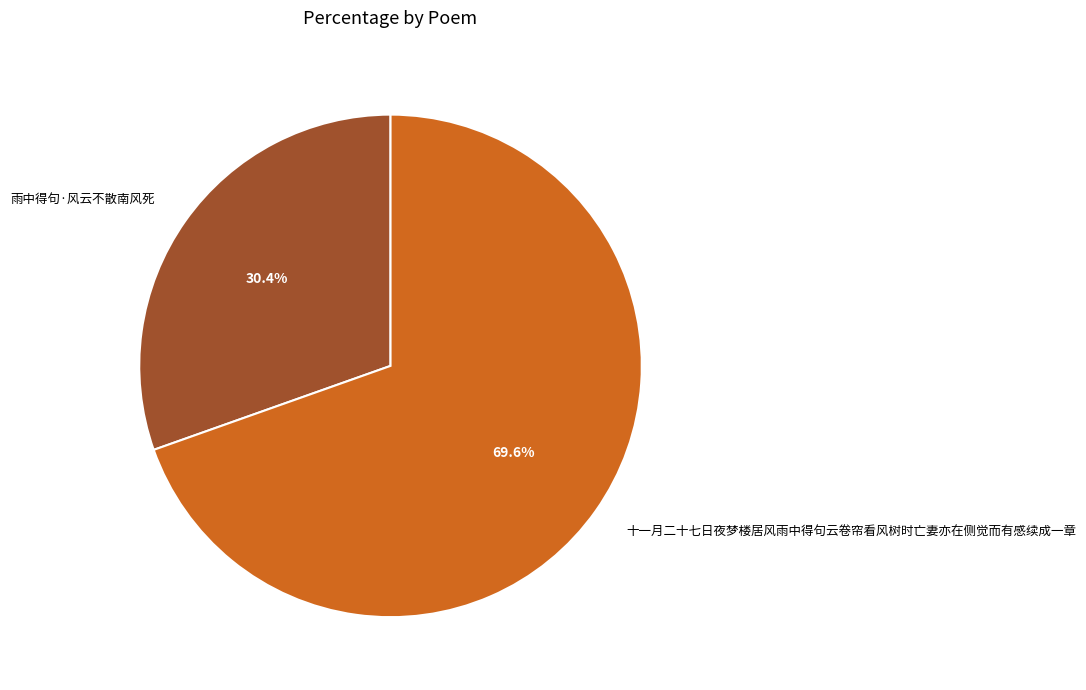

Which category has the smallest portion of the pie?

雨中得句·风云不散南风死